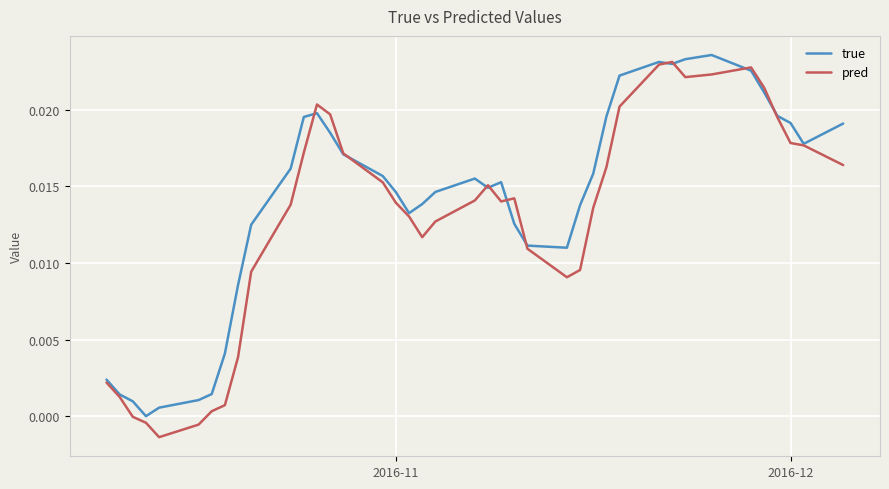

Which series has the largest total across all categories?

true